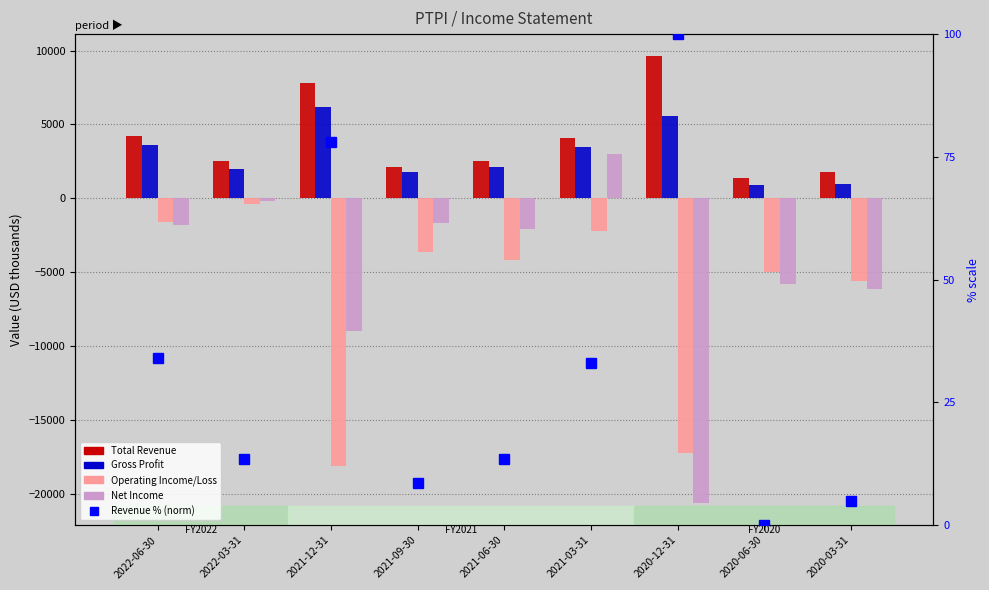

The Total Revenue (norm %) series shows 4.9 at 2020-03-31. True or false?

True